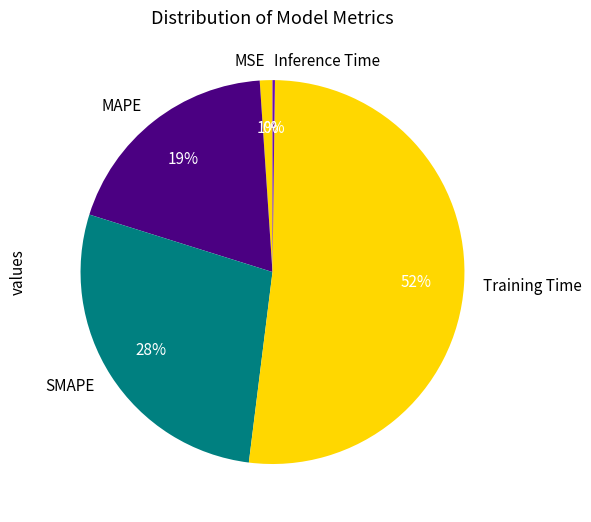

To the nearest percent, what portion does MSE represent?

1%